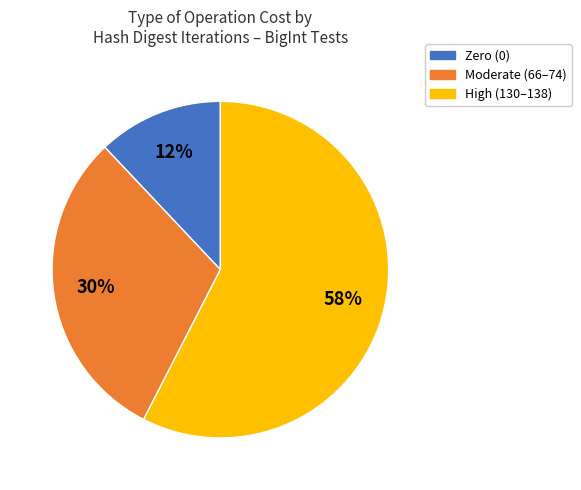

Does any single category account for the majority?

Yes